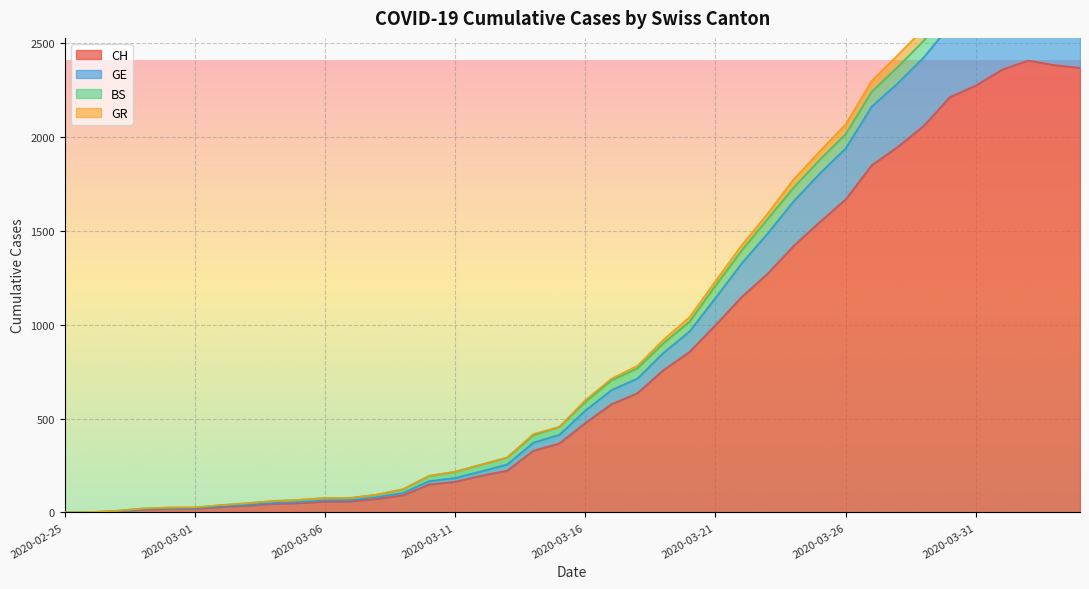

At which category does the chart reach its minimum across all series?

2020-02-25